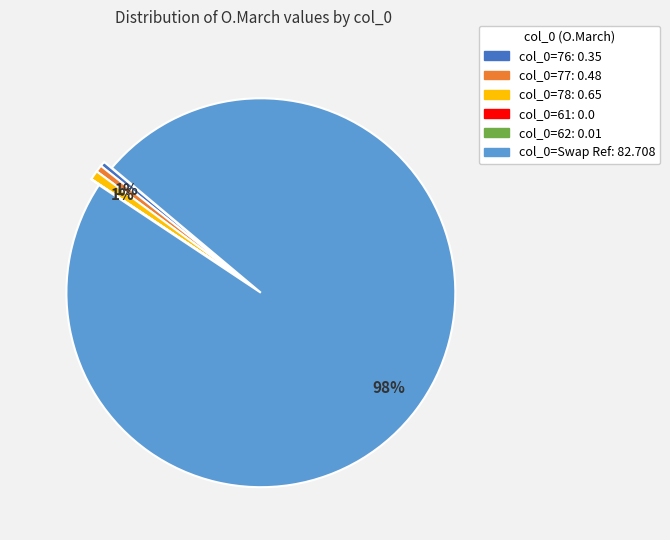

To the nearest percent, what is the difference between the largest and smallest slice percentages?

98%